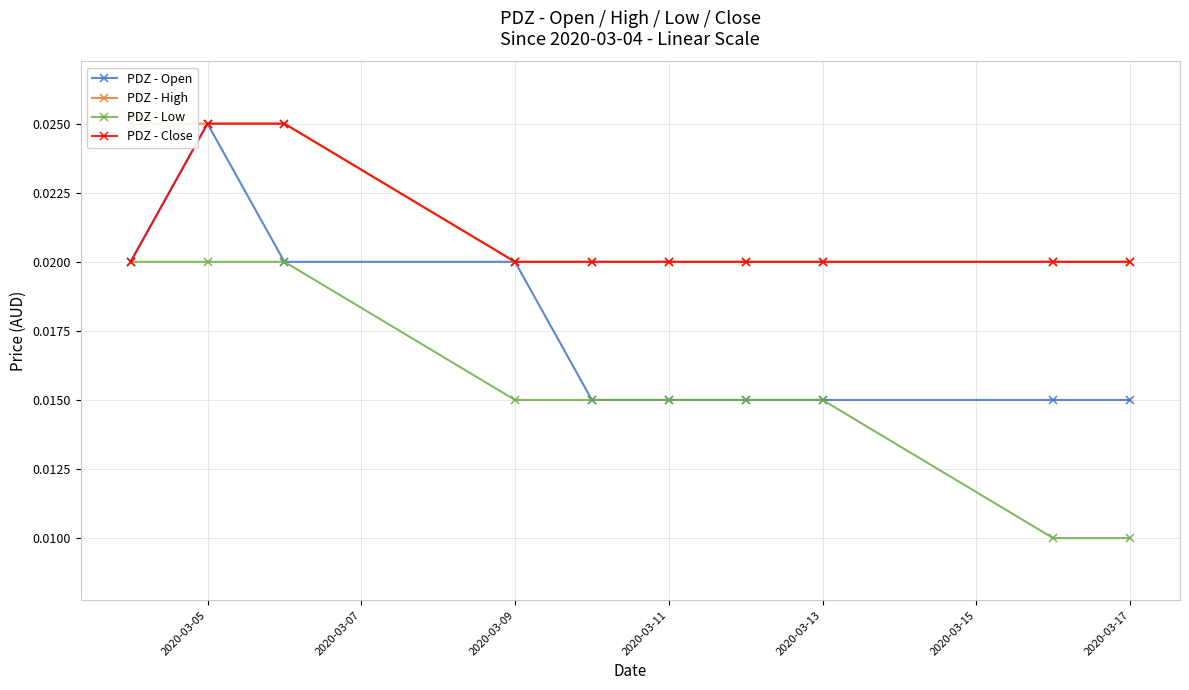

Count the PDZ - Close values in the range 0 to 1.

10